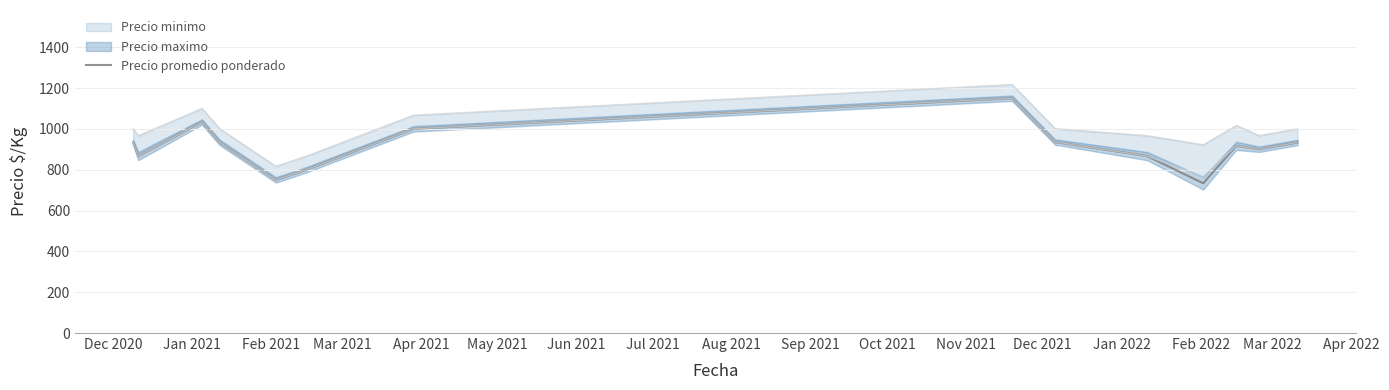

What is the difference between the maximum and minimum values?

416.5